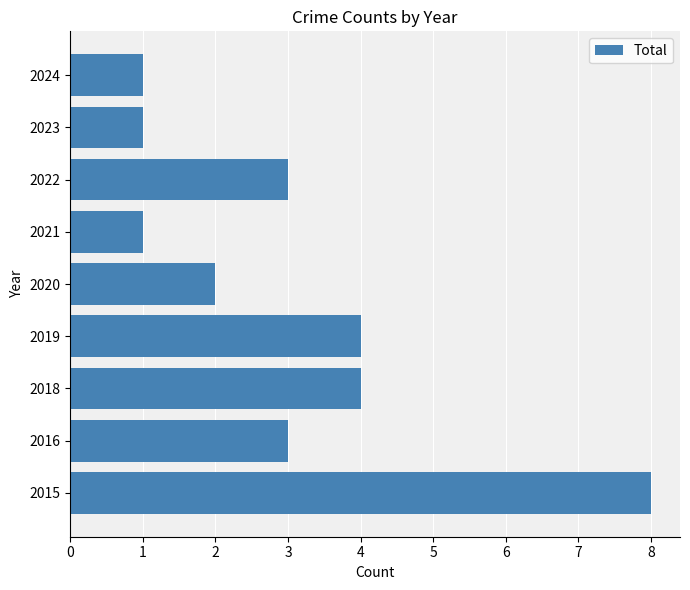

The value at 2020 is 2. True or false?

True